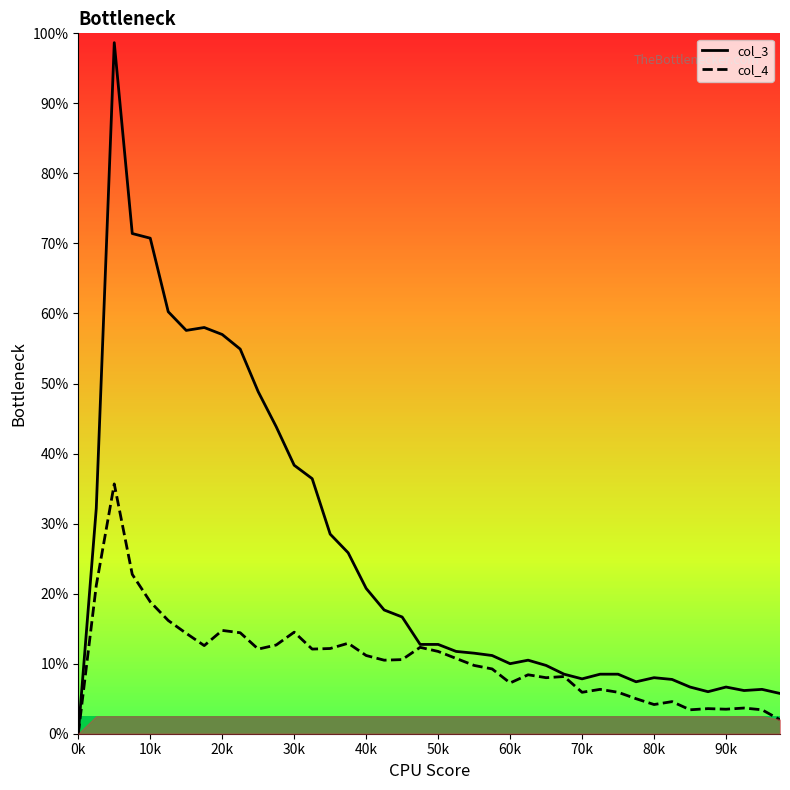

Reading right to left, transcribe all the data shown in this chart.

col_3: 69	76	74	80	72	80	93	96	89	102	102	94	102	117	126	120	134	138	141	153	153	200	212	249	310	342	437	460	526	586	659	684	696	691	723	849	857	1184	386	0
col_4: 24	41	44	42	43	41	55	50	60	71	76	71	98	96	101	87	111	117	129	141	148	127	126	134	155	146	145	174	152	145	173	177	151	172	194	226	273	428	254	0